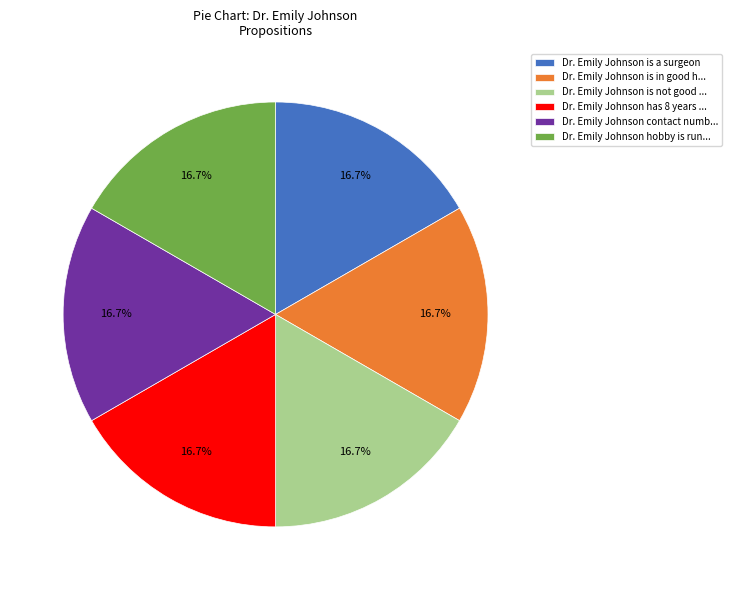

Does Dr. Emily Johnson is in good h... represent more than half of the total?

No